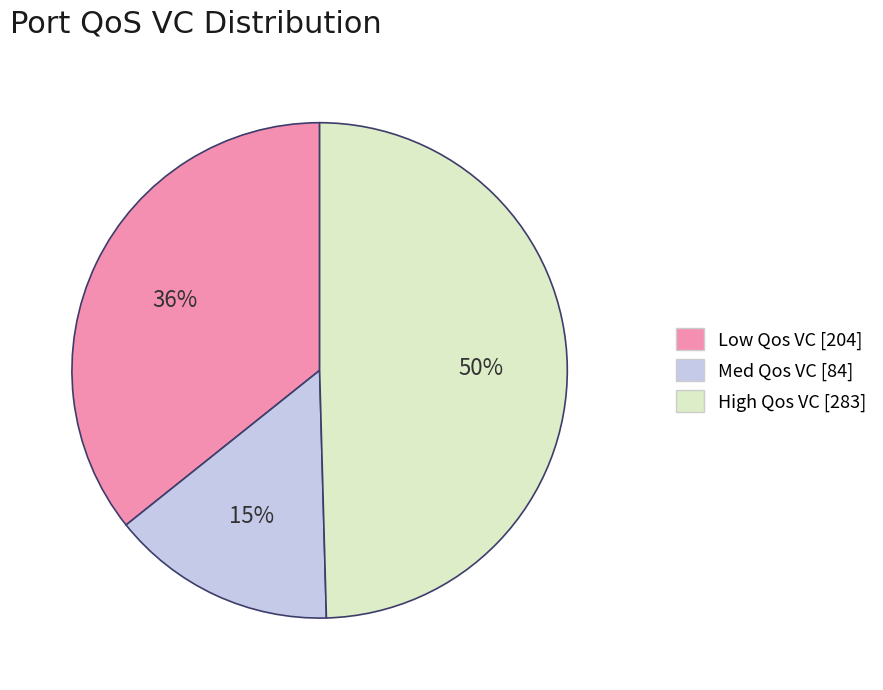

True or false: High Qos VC accounts for 50% of the total.

True